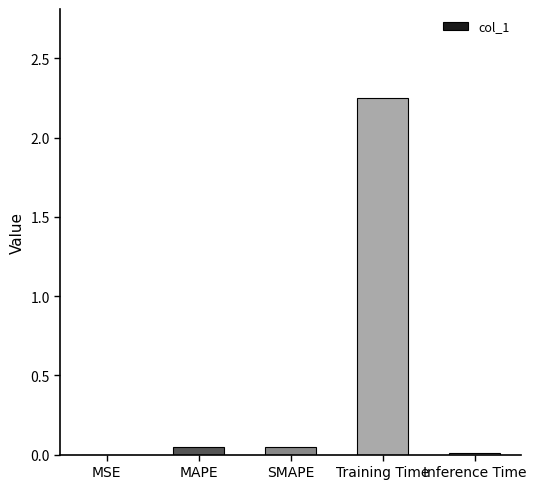

Are the bars grouped side by side (vs. stacked)?

No